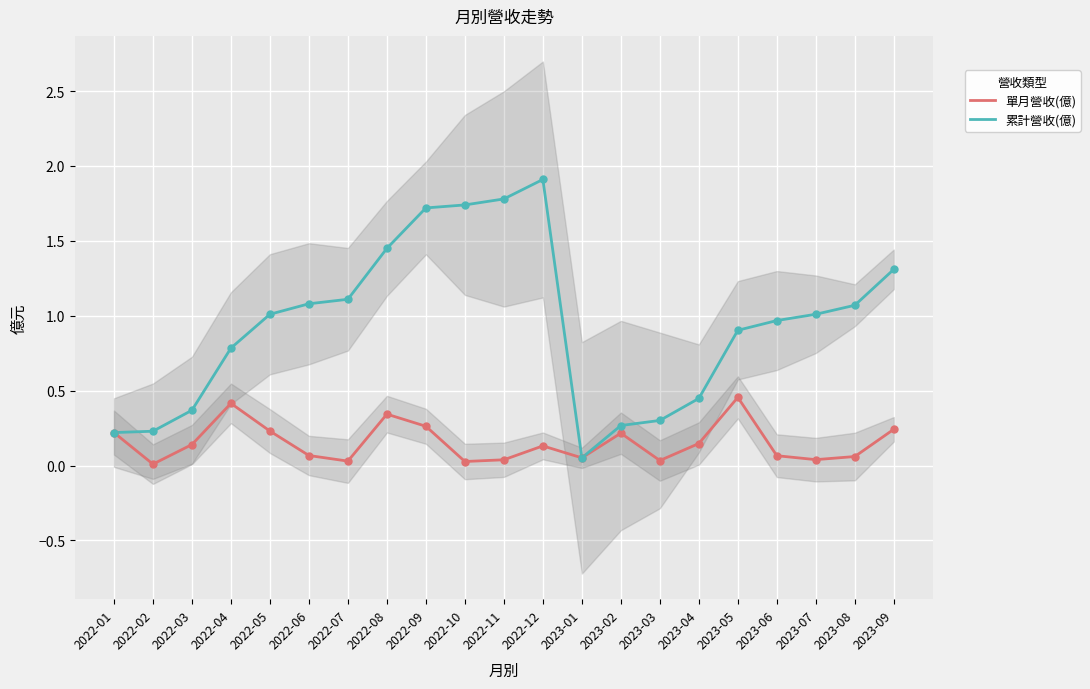

Is the value of 單月營收(億) at 2022-09 greater than the value of 累計營收(億) at 2022-09?

No